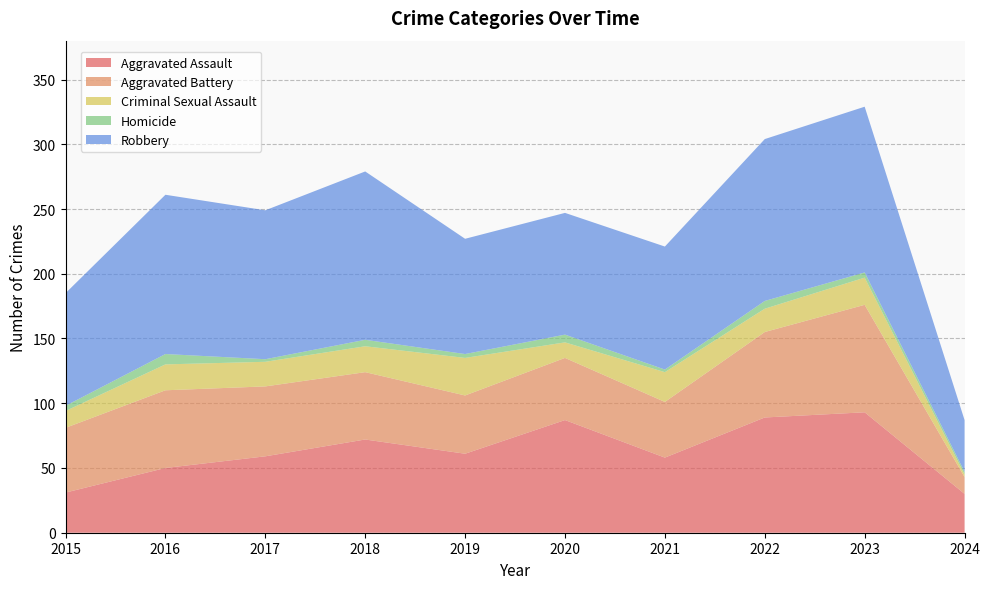

Reading right to left, transcribe all the data shown in this chart.

Aggravated Assault: 30	93	89	58	87	61	72	59	50	31
Aggravated Battery: 13	83	66	43	48	45	52	54	60	50
Criminal Sexual Assault: 2	21	18	23	12	29	20	19	20	13
Homicide: 2	4	6	2	6	3	5	2	8	4
Robbery: 40	128	125	95	94	89	130	115	123	87